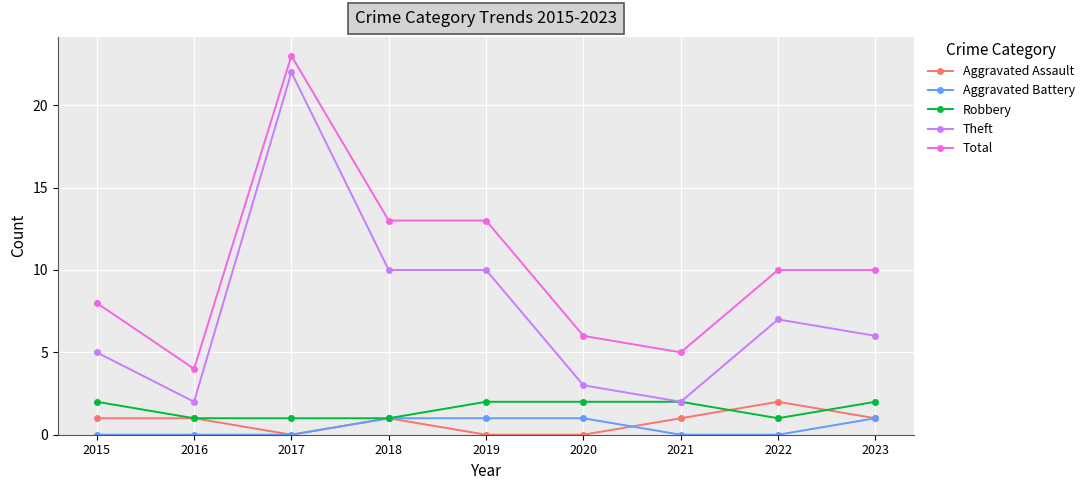

At 2015, list the series in order from largest to smallest.

Total, Theft, Robbery, Aggravated Assault, Aggravated Battery